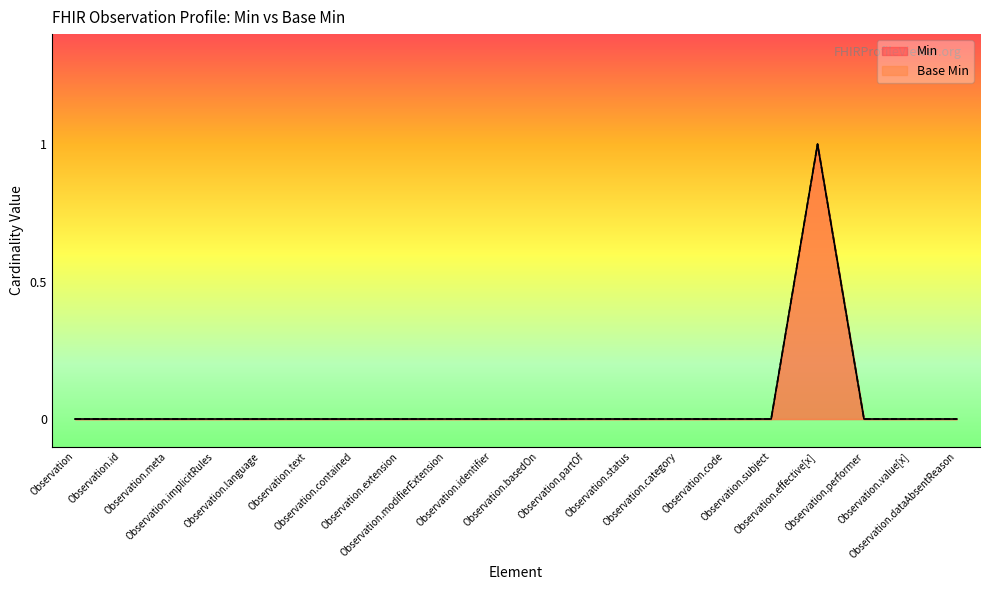

Reading right to left, list all the values displayed in this chart.

Min: Observation.dataAbsentReason=0	Observation.value[x]=0	Observation.performer=0	Observation.effective[x]=1	Observation.subject=0	Observation.code=0	Observation.category=0	Observation.status=0	Observation.partOf=0	Observation.basedOn=0	Observation.identifier=0	Observation.modifierExtension=0	Observation.extension=0	Observation.contained=0	Observation.text=0	Observation.language=0	Observation.implicitRules=0	Observation.meta=0	Observation.id=0	Observation=0
Base Min: Observation.dataAbsentReason=0	Observation.value[x]=0	Observation.performer=0	Observation.effective[x]=1	Observation.subject=0	Observation.code=0	Observation.category=0	Observation.status=0	Observation.partOf=0	Observation.basedOn=0	Observation.identifier=0	Observation.modifierExtension=0	Observation.extension=0	Observation.contained=0	Observation.text=0	Observation.language=0	Observation.implicitRules=0	Observation.meta=0	Observation.id=0	Observation=0